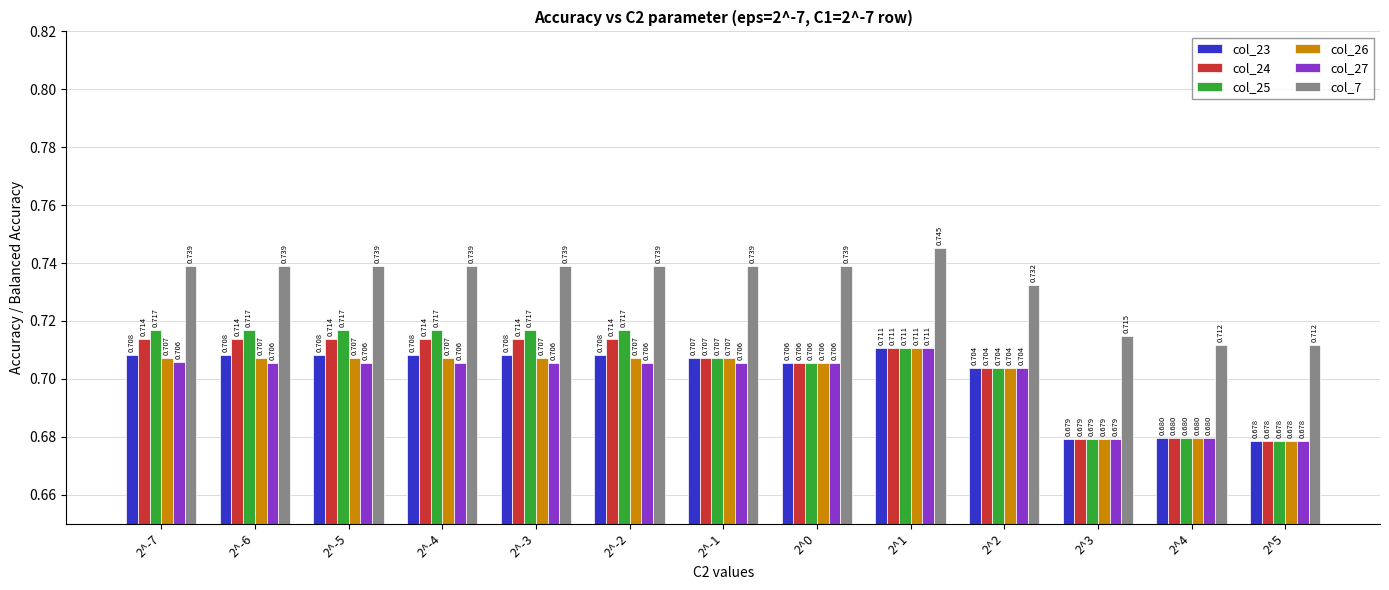

Are the bars horizontal?

No